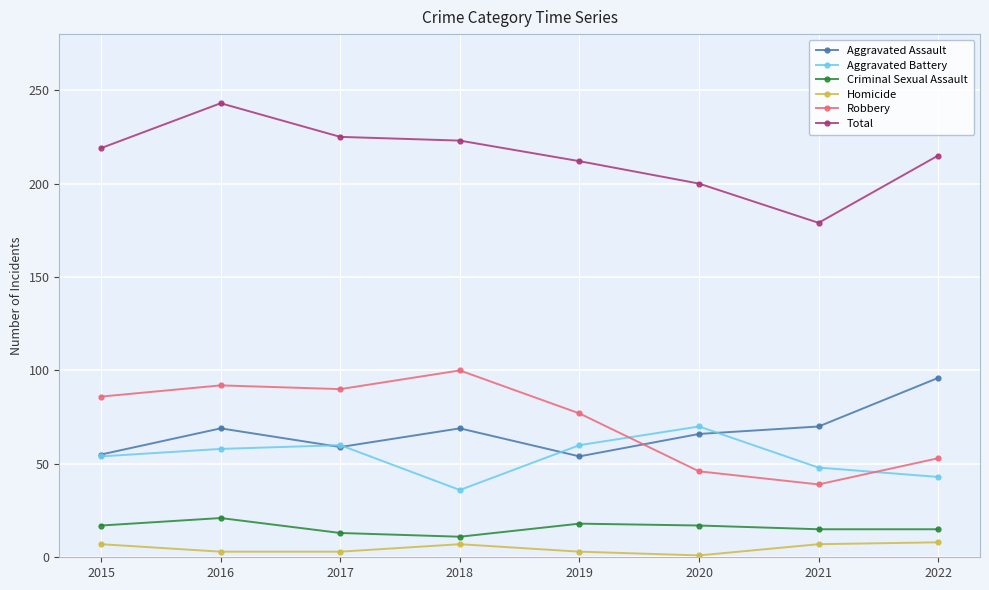

What is the sum of the Robbery values at 2017 and 2018?

190